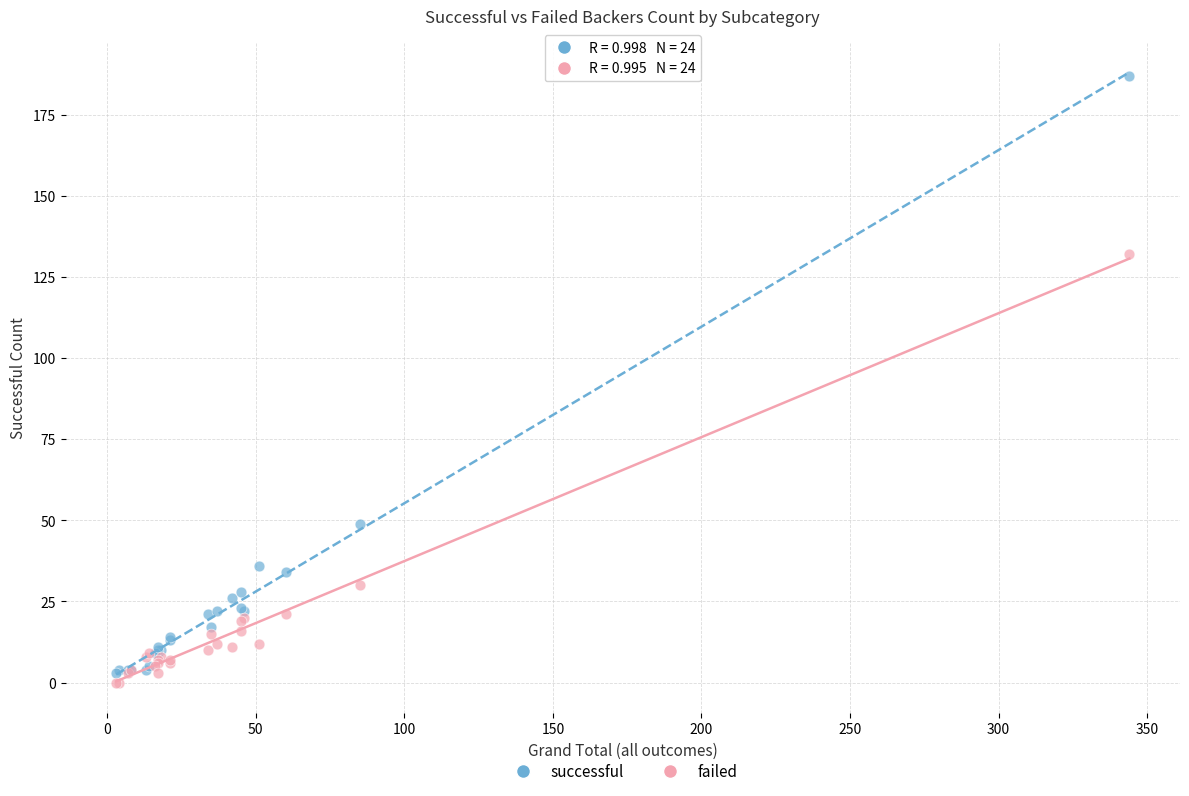

Which series has the widest spread of Y values?

successful